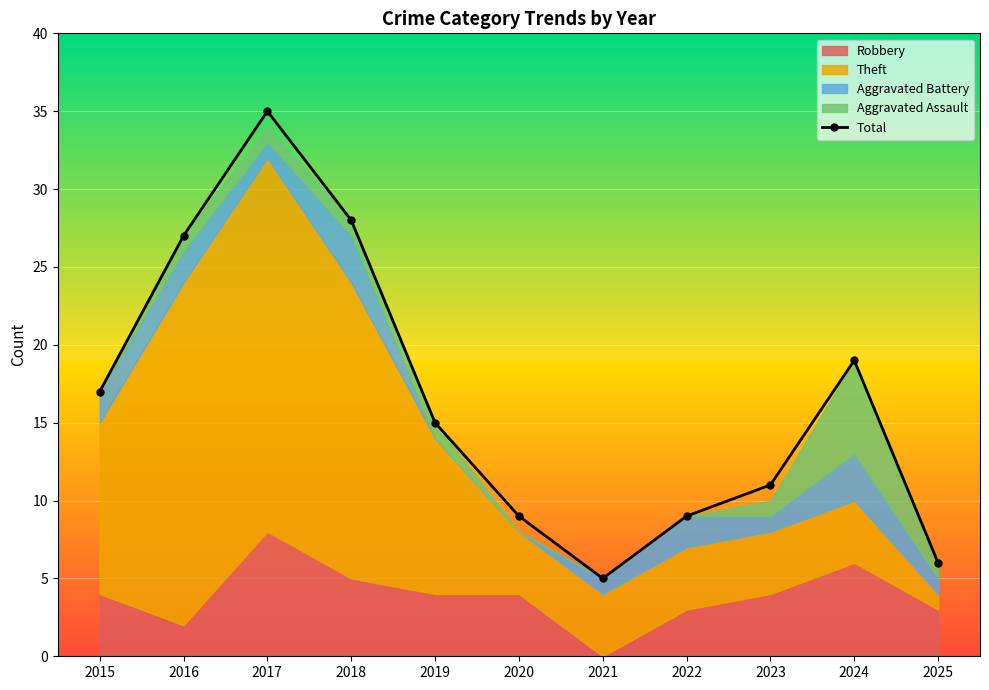

List the labels in order of value, largest first.

2017, 2018, 2016, 2024, 2015, 2019, 2023, 2020, 2022, 2025, 2021